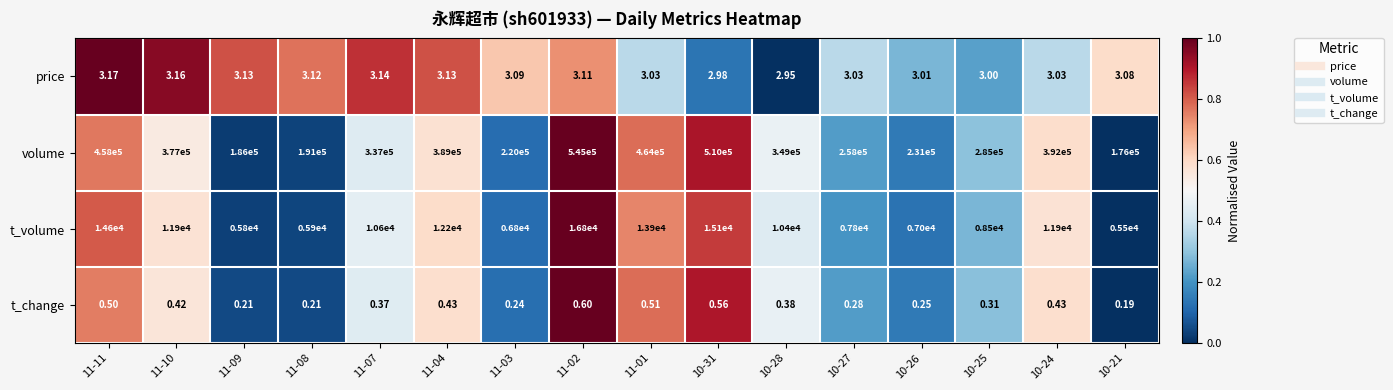

Count the number of data series in this chart.

4